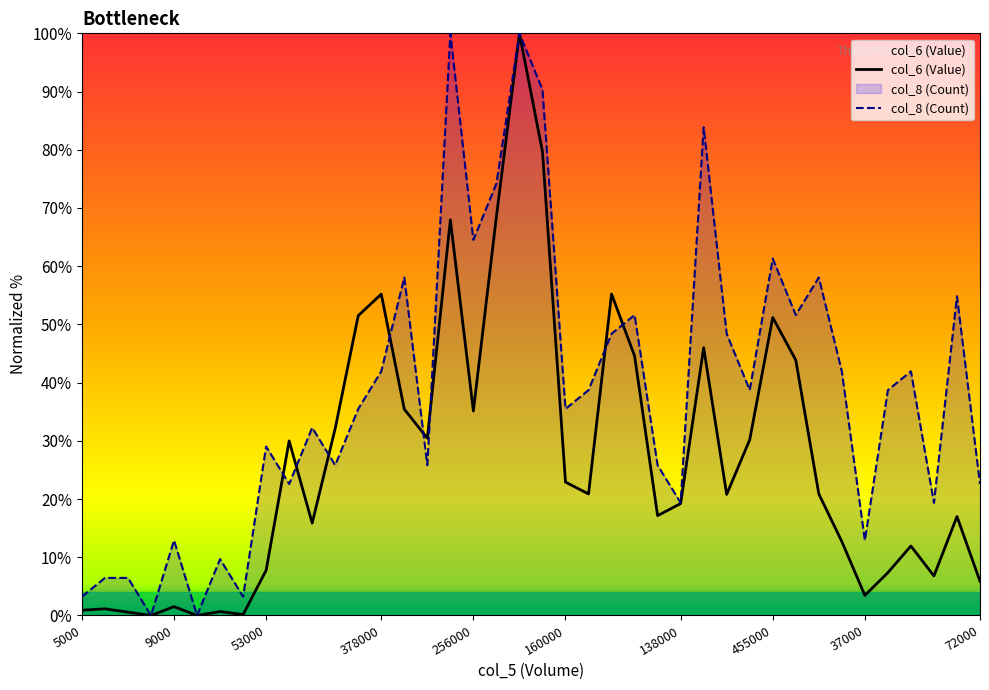

Reading left to right, transcribe all the data shown in this chart.

col_6: 5000=0.9	6000=1.1	3000=0.6	0=0.0	9000=1.5	0=0.0	4000=0.7	1000=0.2	53000=7.8	221000=30.0	113000=15.9	223000=32.1	336000=51.5	378000=55.2	273000=35.4	234000=30.4	491000=68.0	256000=35.1	479000=68.5	657000=100.0	554000=79.7	160000=22.9	152000=20.9	408000=55.2	312000=44.6	115000=17.1	138000=19.2	368000=46.0	180000=20.8	251000=30.2	455000=51.2	443000=43.9	202000=20.9	132000=12.7	37000=3.4	81000=7.4	145000=11.9	80000=6.8	195000=17.0	72000=5.9
col_8: 5000=3.2	6000=6.5	3000=6.5	0=0.0	9000=12.9	0=0.0	4000=9.7	1000=3.2	53000=29.0	221000=22.6	113000=32.3	223000=25.8	336000=35.5	378000=41.9	273000=58.1	234000=25.8	491000=100.0	256000=64.5	479000=74.2	657000=100.0	554000=90.3	160000=35.5	152000=38.7	408000=48.4	312000=51.6	115000=25.8	138000=19.4	368000=83.9	180000=48.4	251000=38.7	455000=61.3	443000=51.6	202000=58.1	132000=41.9	37000=12.9	81000=38.7	145000=41.9	80000=19.4	195000=54.8	72000=22.6